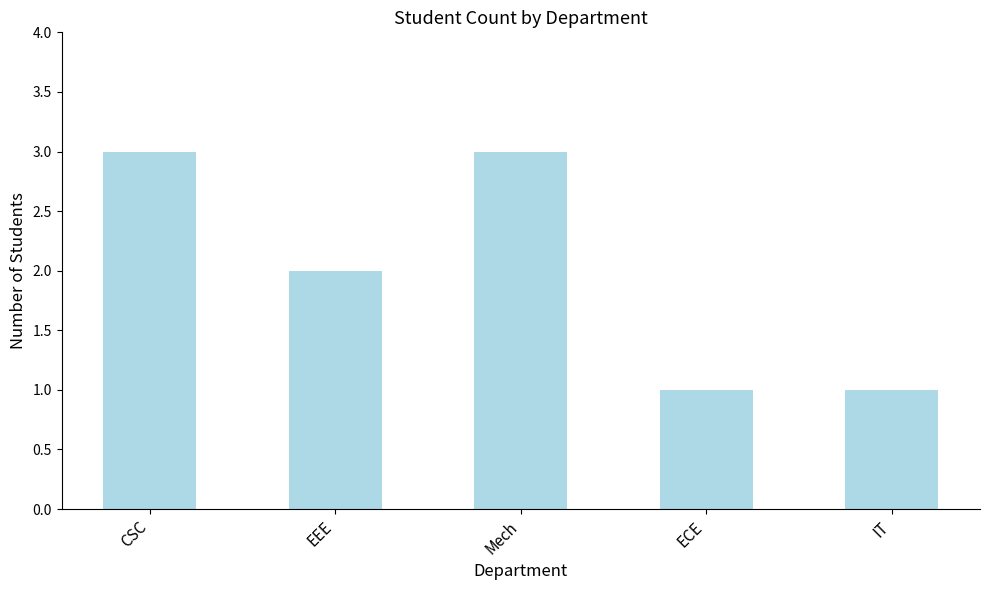

Between EEE and Mech, which is larger?

Mech